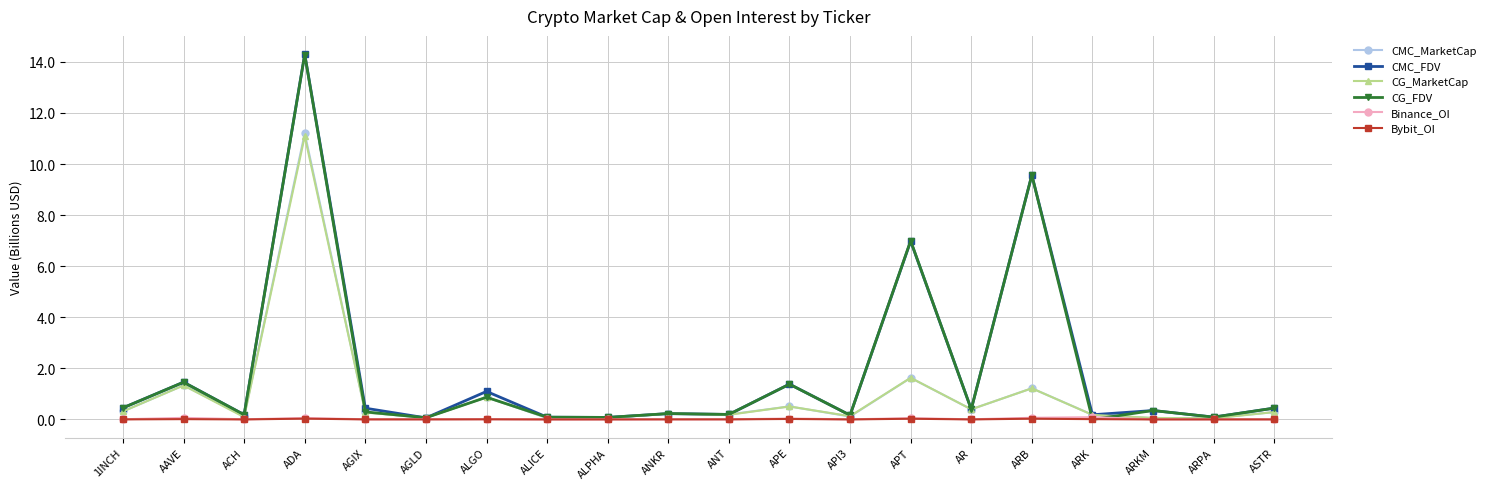

Is the value of CG_FDV at ARB greater than the value of Binance_OI at ANT?

Yes